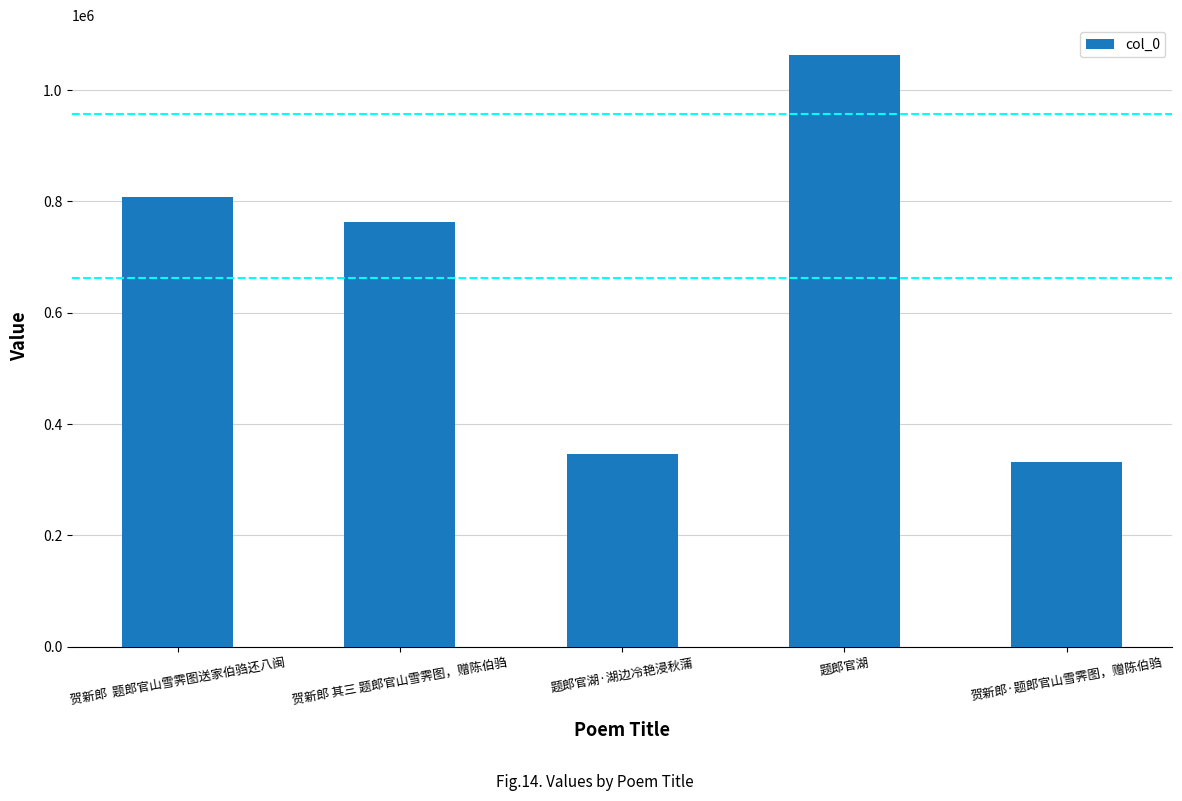

List the labels in order of value, smallest first.

贺新郎·题郎官山雪霁图，赠陈伯驺, 题郎官湖·湖边冷艳浸秋蒲, 贺新郎 其三 题郎官山雪霁图，赠陈伯驺, 贺新郎  题郎官山雪霁图送家伯驺还八闽, 题郎官湖